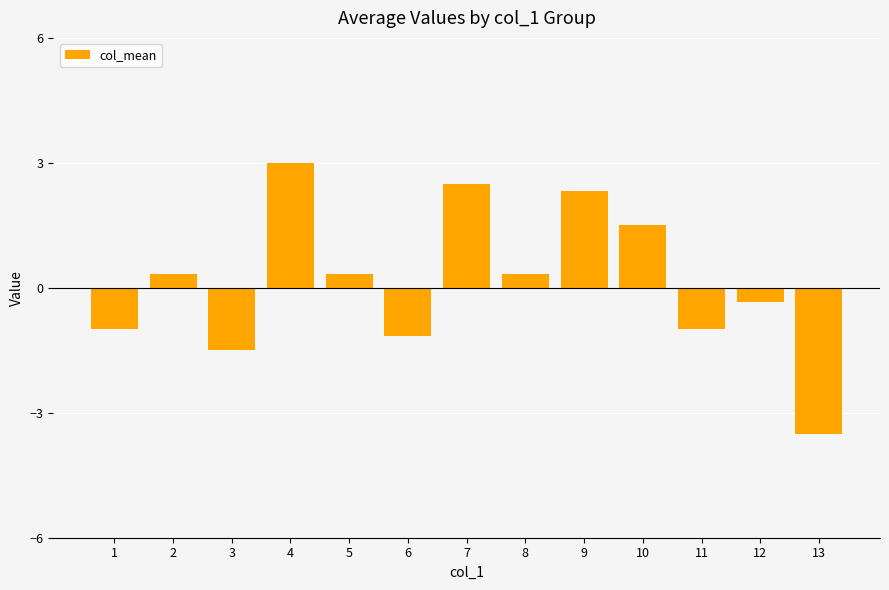

Where does the data first go above 0?

2